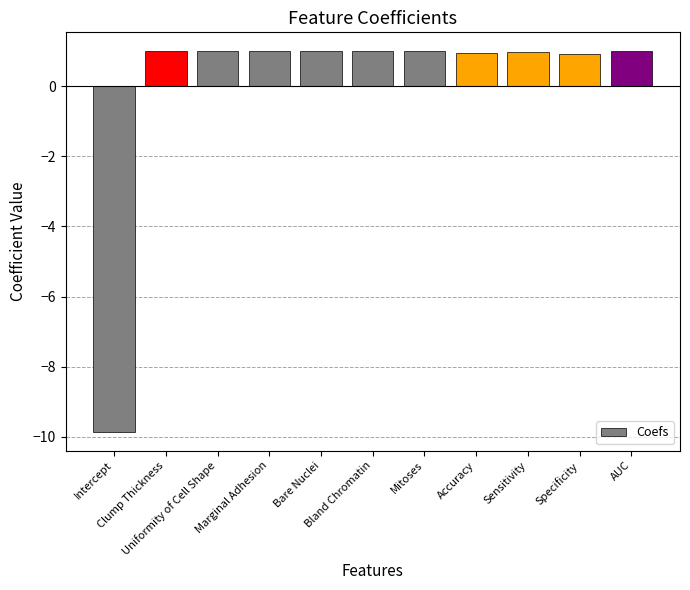

What is the difference between the maximum and minimum values?

10.9